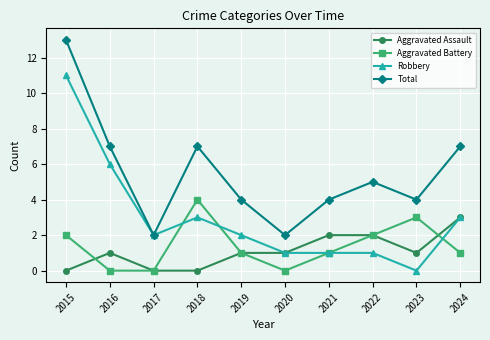

What is the difference between the Total values at 2017 and 2024?

5